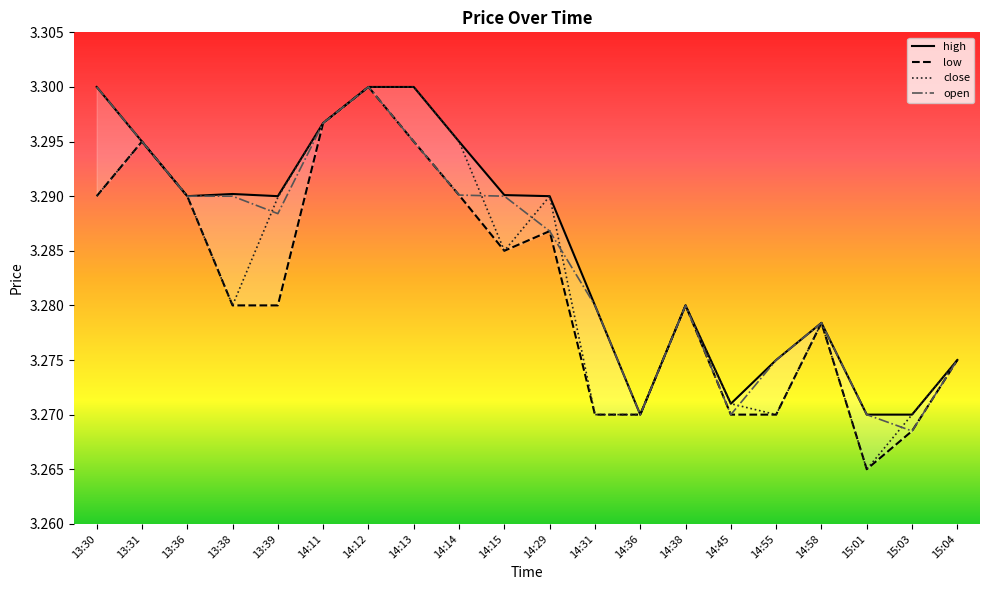

At how many categories does at least one series exceed 3?

20